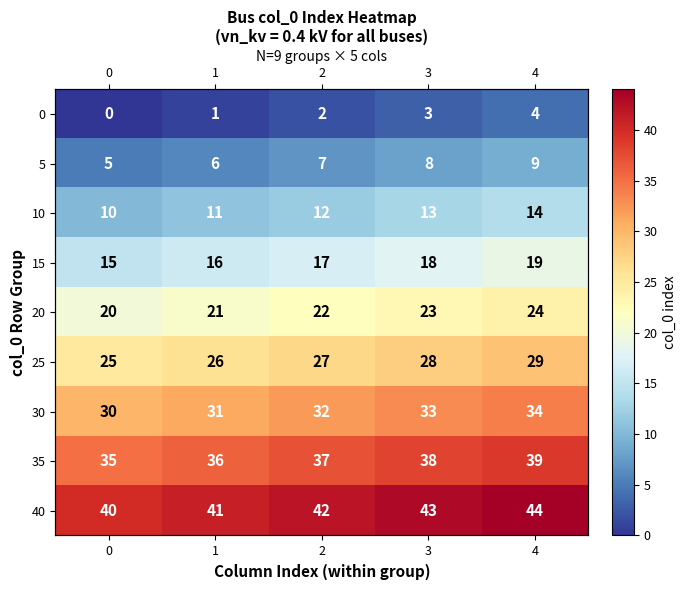

At which label does 15 first exceed 17?

3